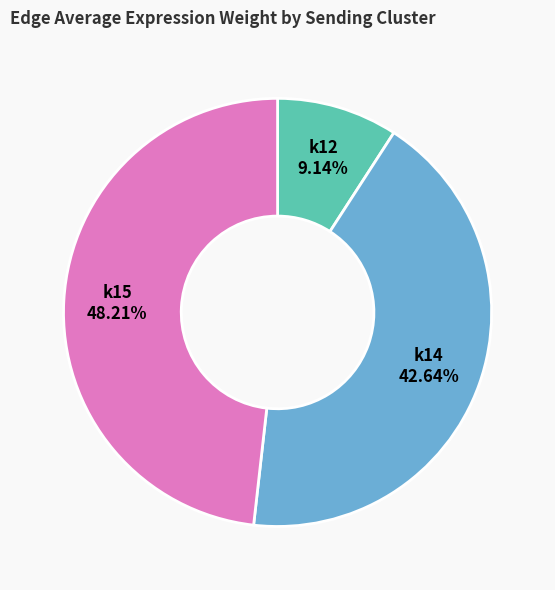

Is the sum of k15 and k14 greater than half?

Yes